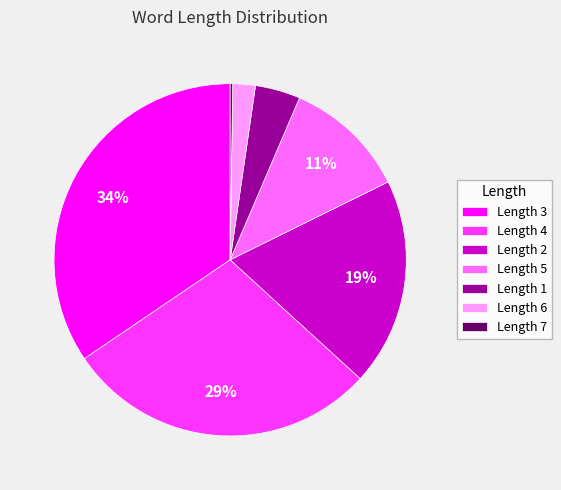

Which slice is the largest?

Length 3